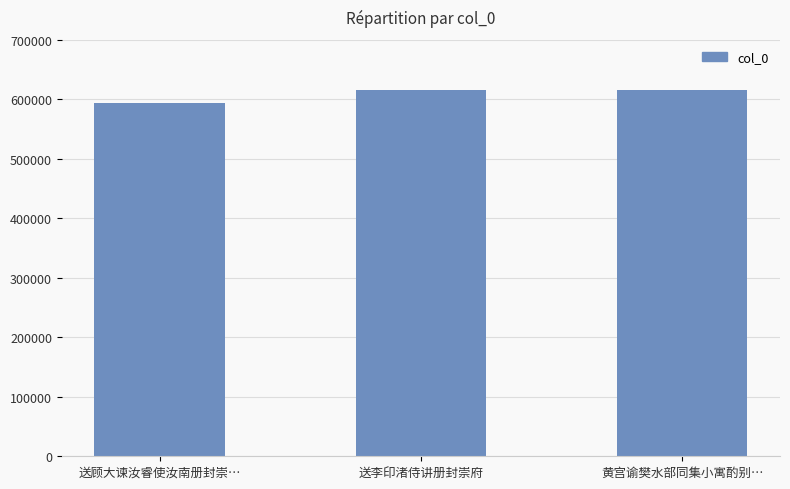

The value at 送李印渚侍讲册封崇府 is 808076. True or false?

False